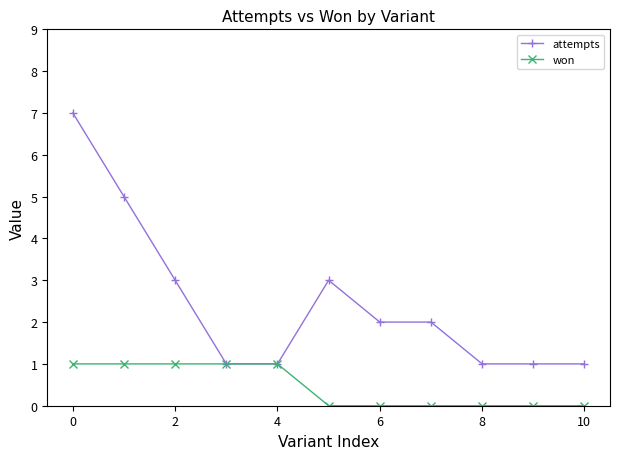

What is the value of the attempts point at the 11th from the left?

1